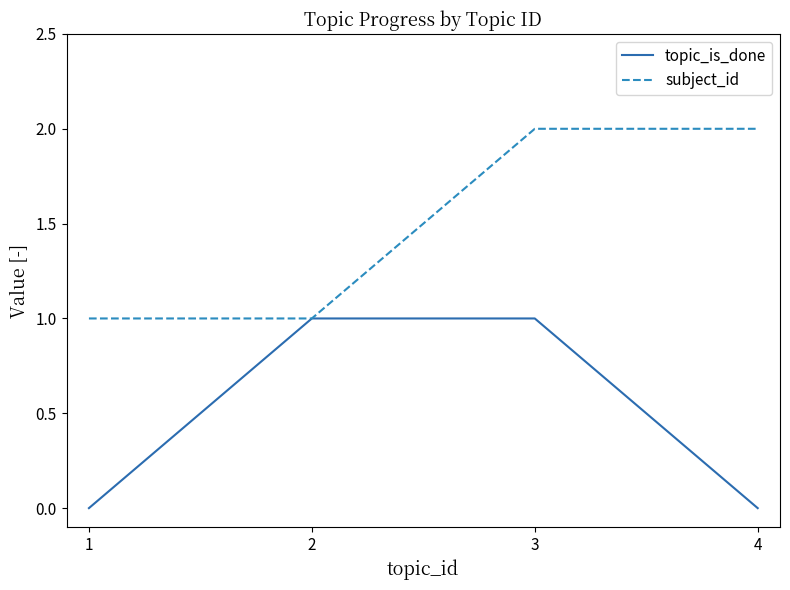

What are all the series names shown in the legend?

topic_is_done, subject_id